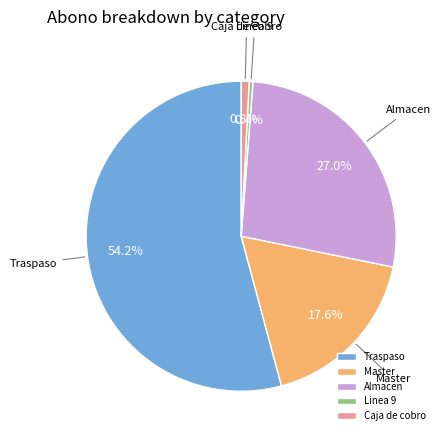

Which category has the biggest portion of the pie?

Traspaso